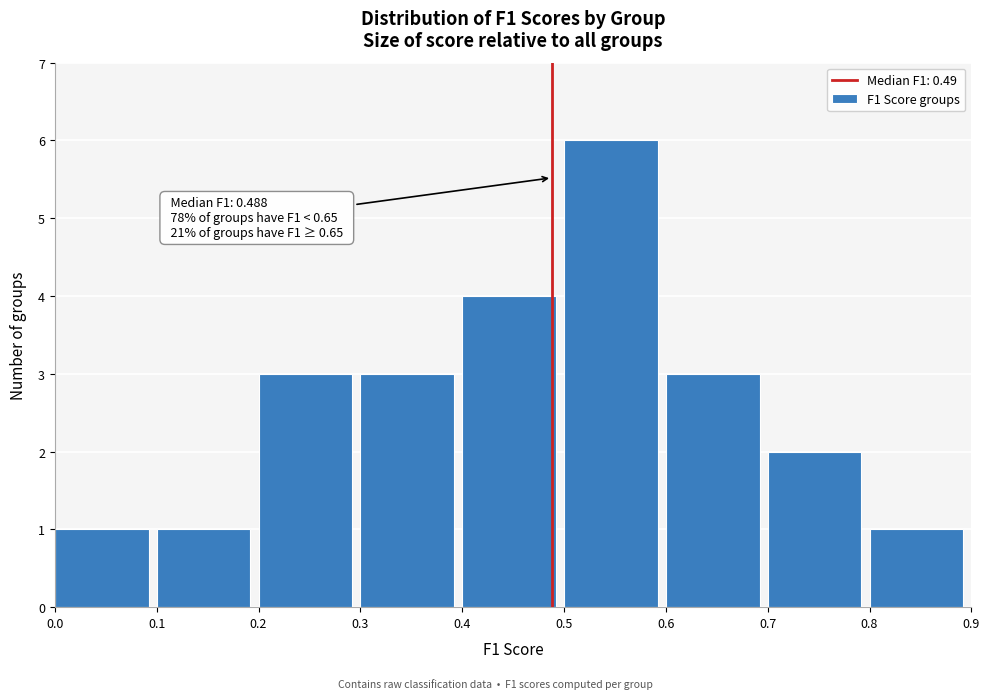

Which range on the x-axis has the tallest bar?

0.5 to 0.6